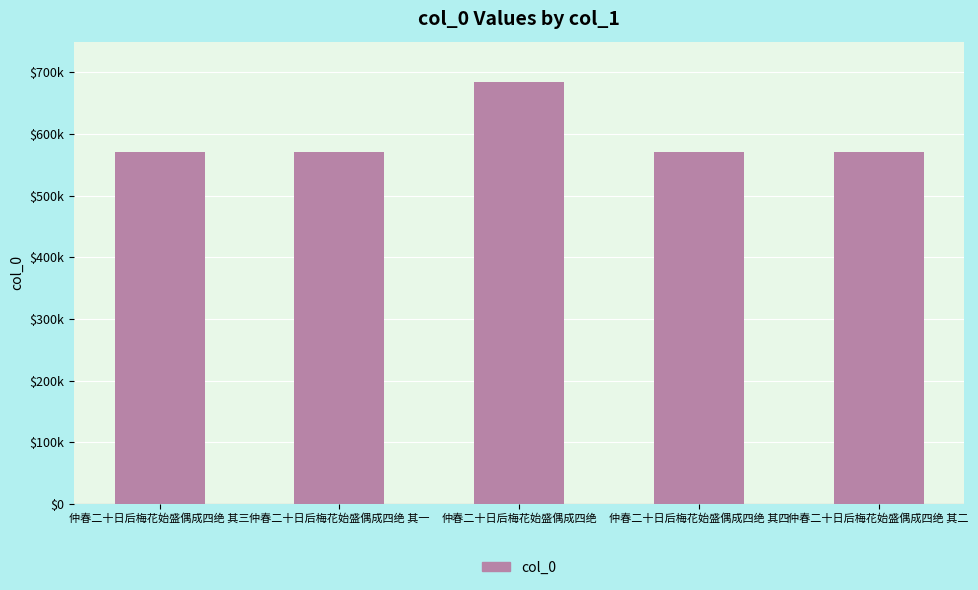

What is the sum of all values?

2965823